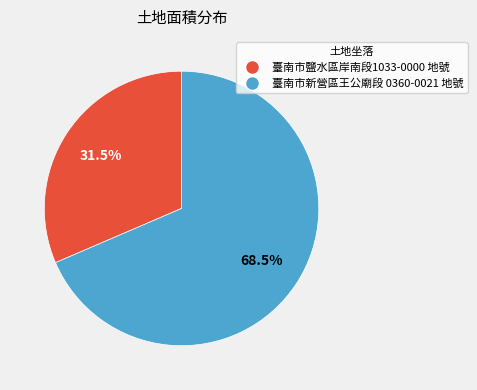

Is there a majority slice in this chart?

Yes